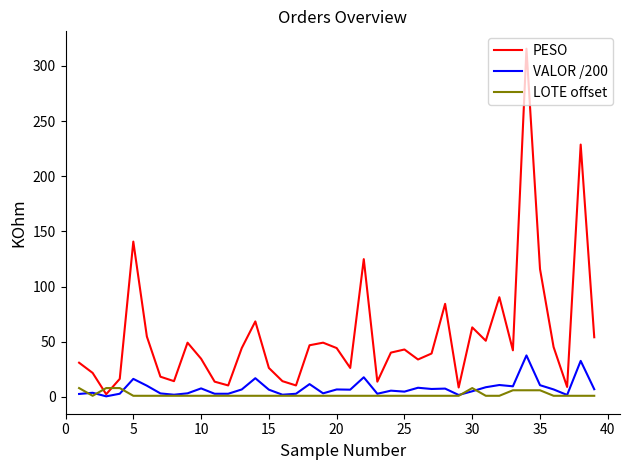

True or false: PESO has more than 0 points higher than both neighbors.

True